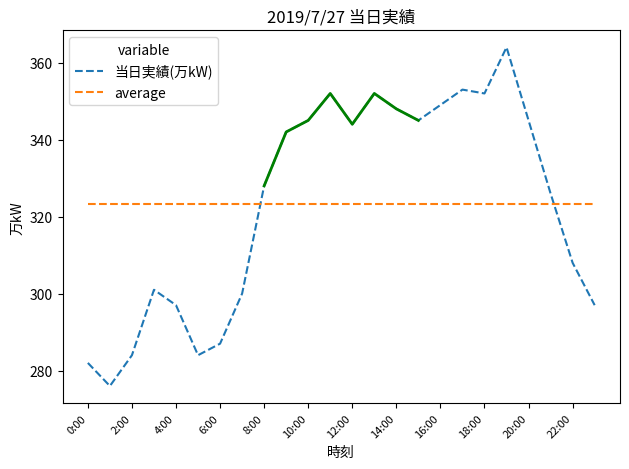

How many times do 当日実績(万kW) and average cross each other?

2